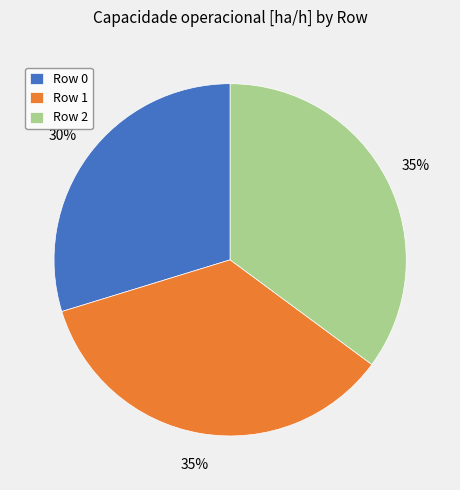

Approximately how many times larger is the value at Row 1 compared to Row 2?

1.0